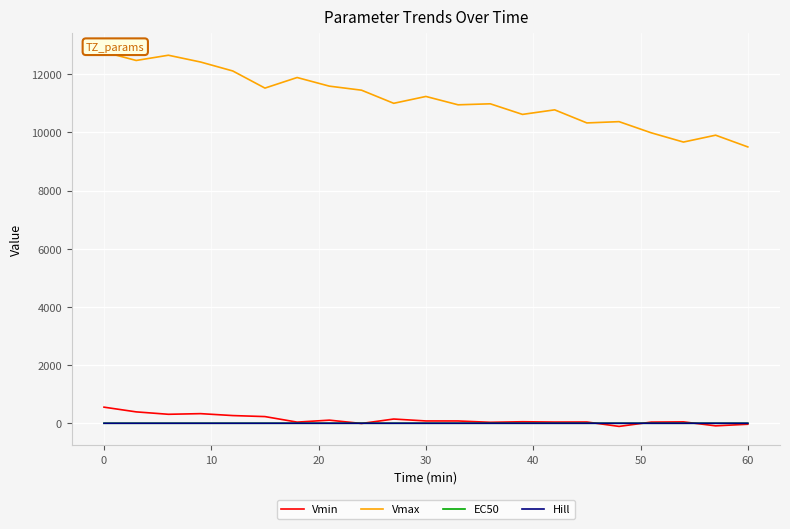

What is the minimum value for Vmin?

-107.3